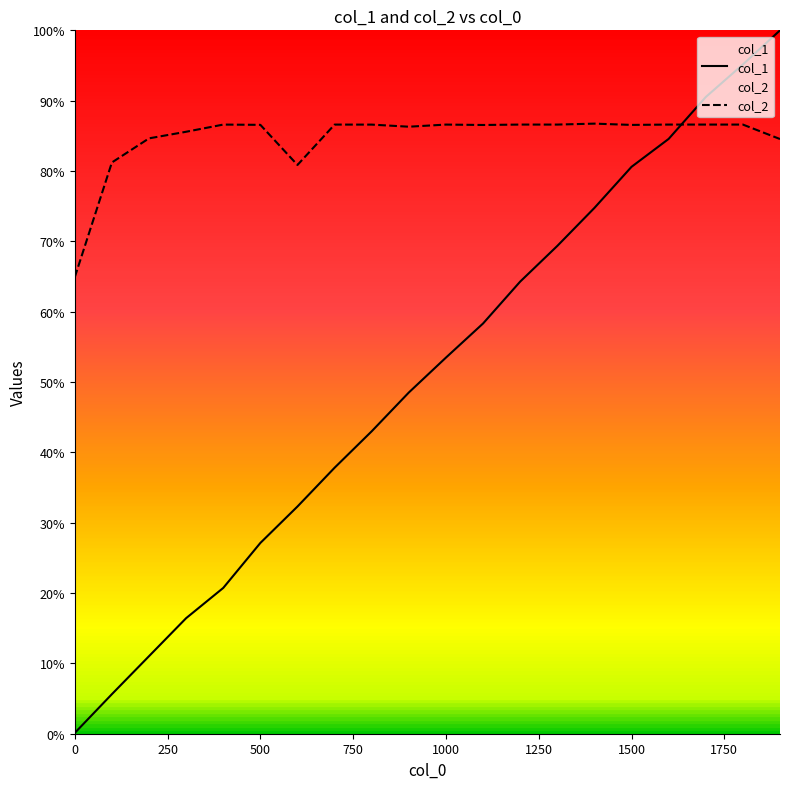

Rank the series by their average value, from highest to lowest.

col_2, col_1